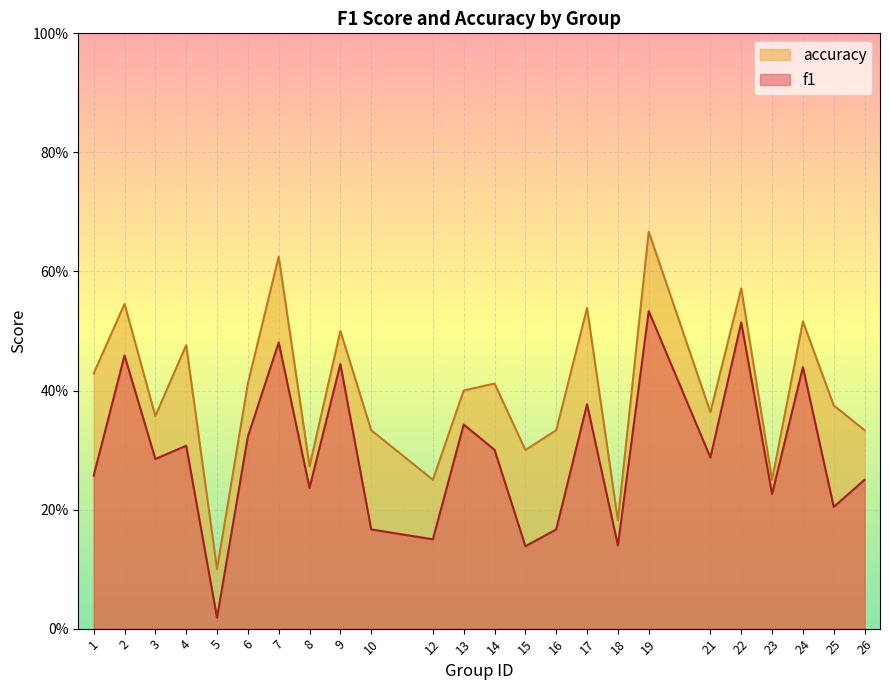

Which series has the largest total across all categories?

accuracy